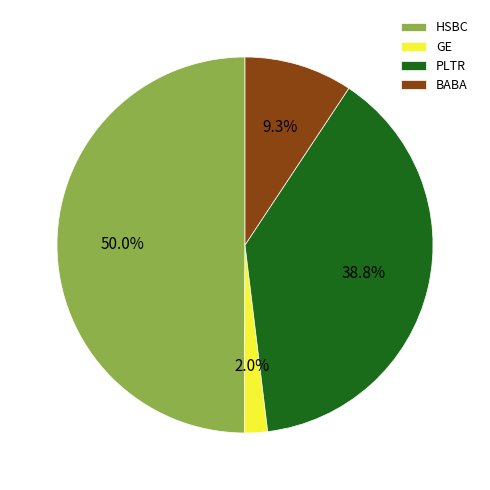

Which slice is the smallest?

GE